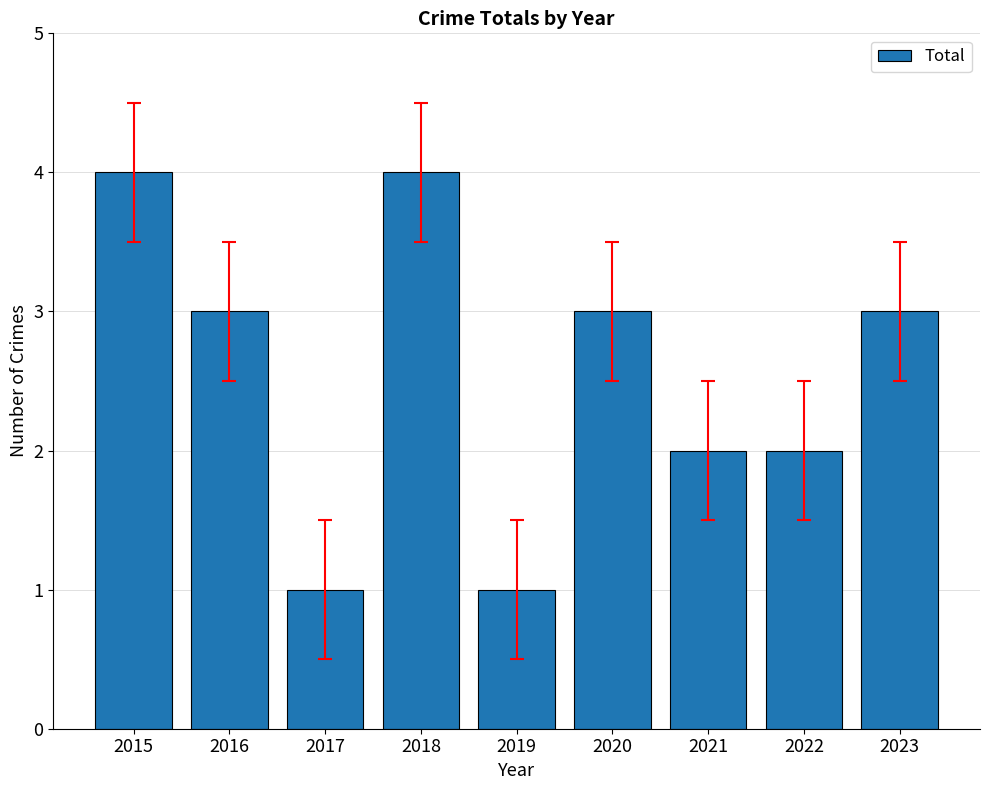

What is the change in value from 2015 to 2021?

-2